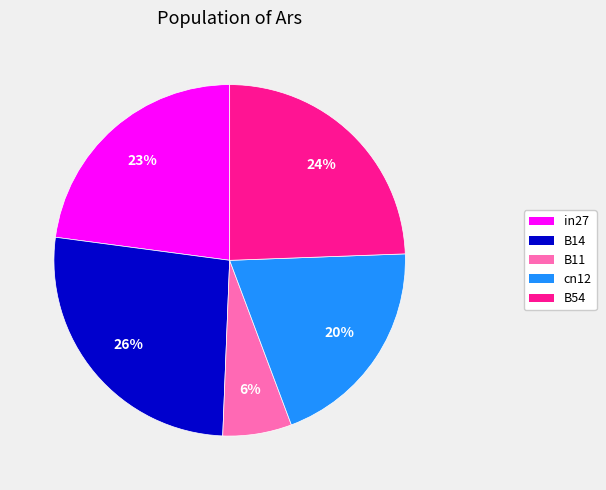

Is there any slice that represents more than half of the pie?

No